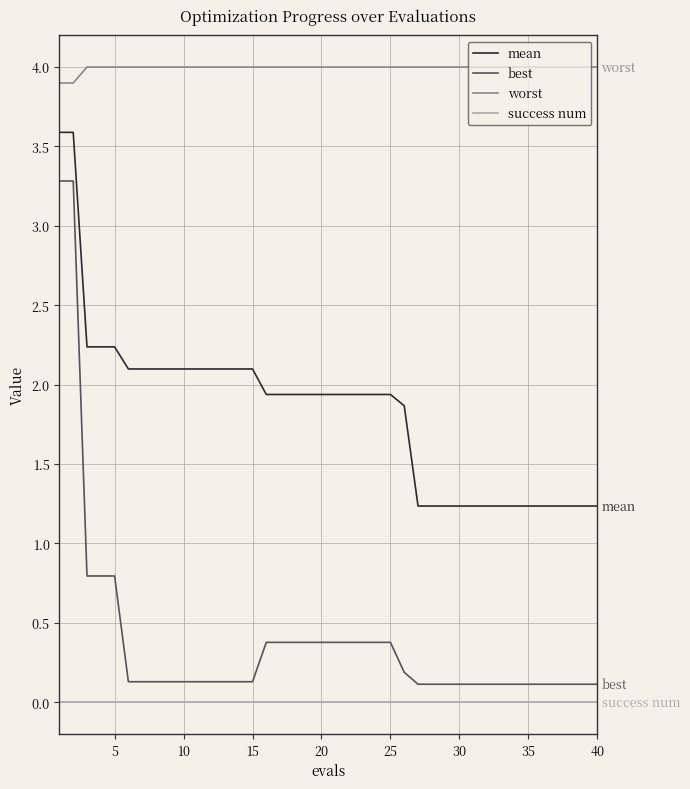

True or false: worst and success num cross at least once.

False